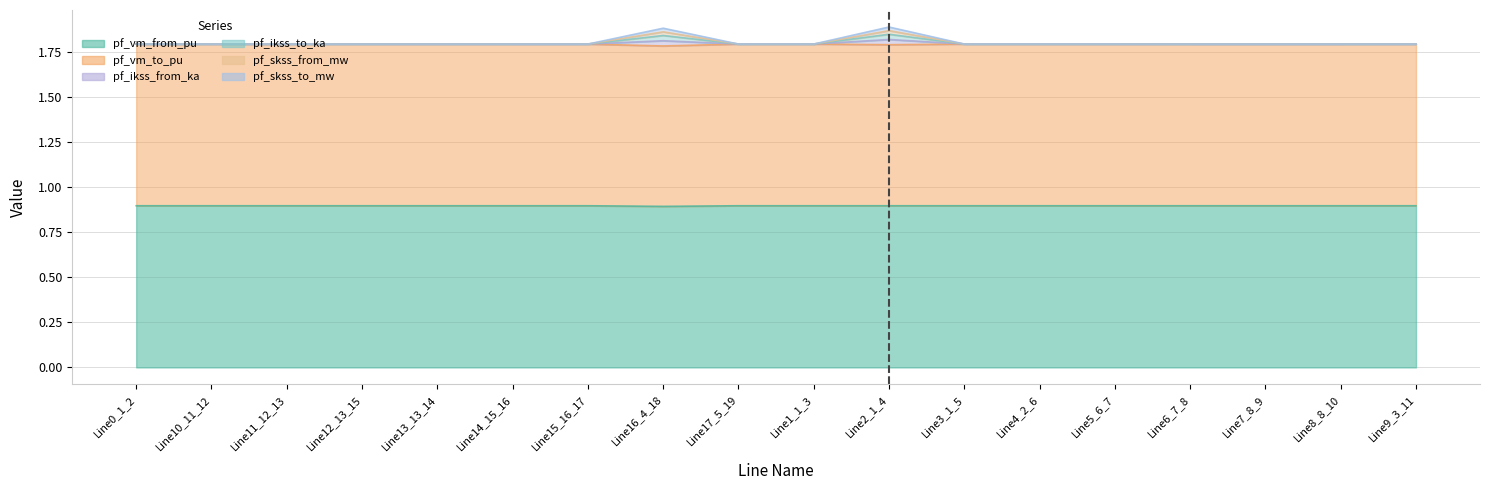

The pf_vm_to_pu series shows 0.5 at Line13_13_14. True or false?

False